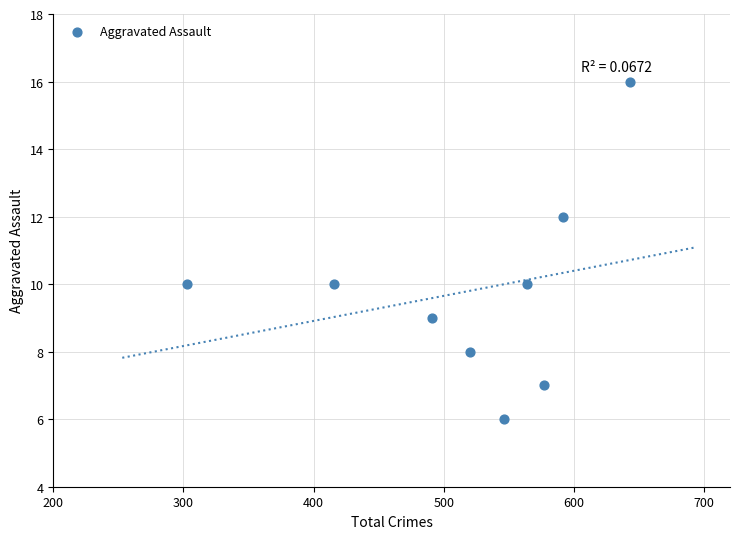

What is the range of X values (max minus min)?

340